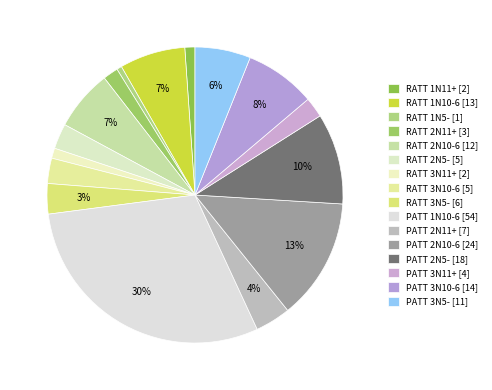

Is there any slice that represents more than half of the pie?

No